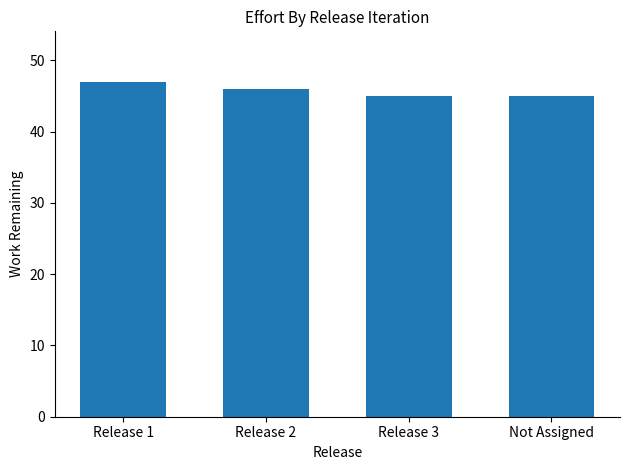

Which has a higher value, Release 2 or Release 3?

Release 2